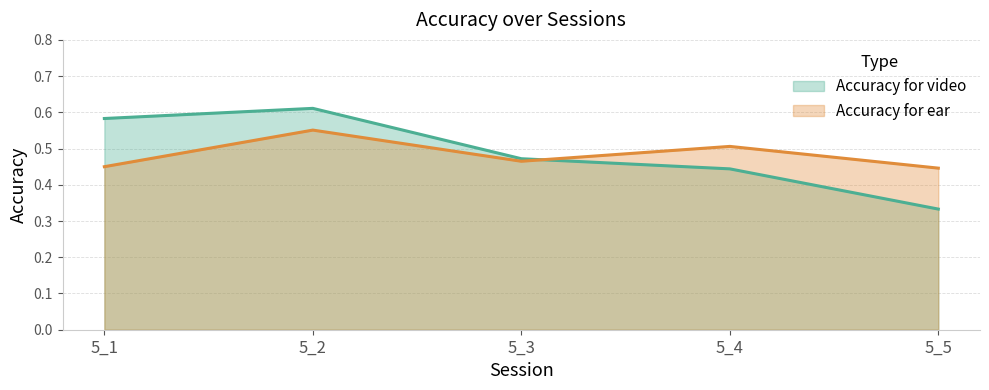

What is the sum of all Accuracy for video values?

2.4